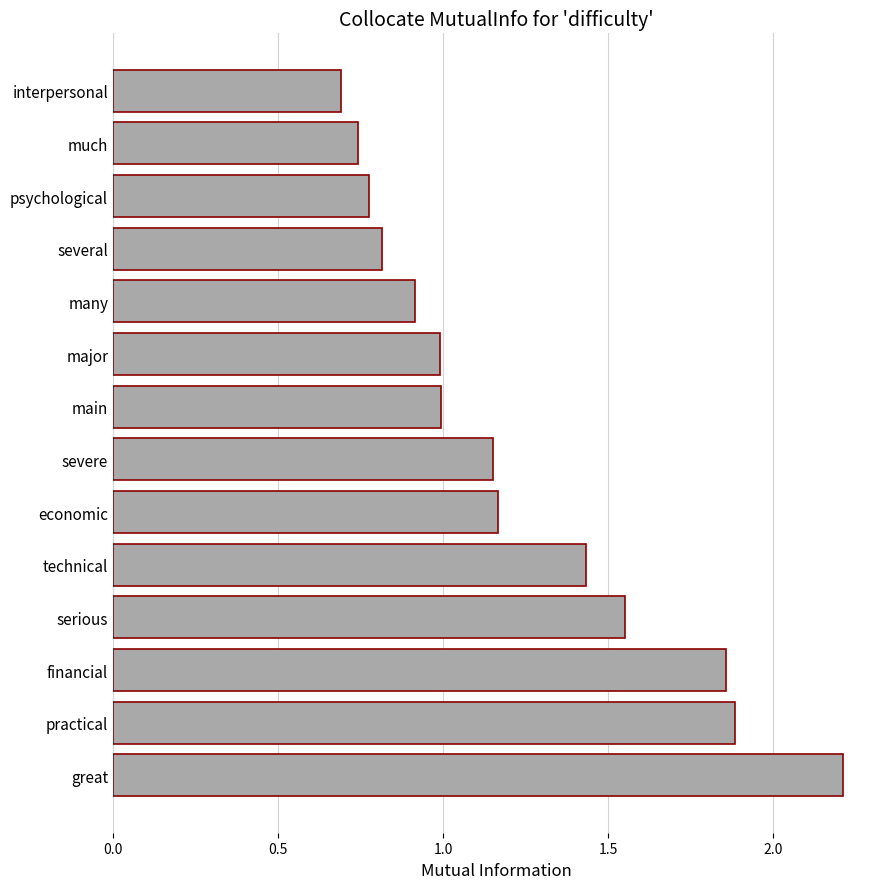

Which category has the lowest value across all series?

interpersonal